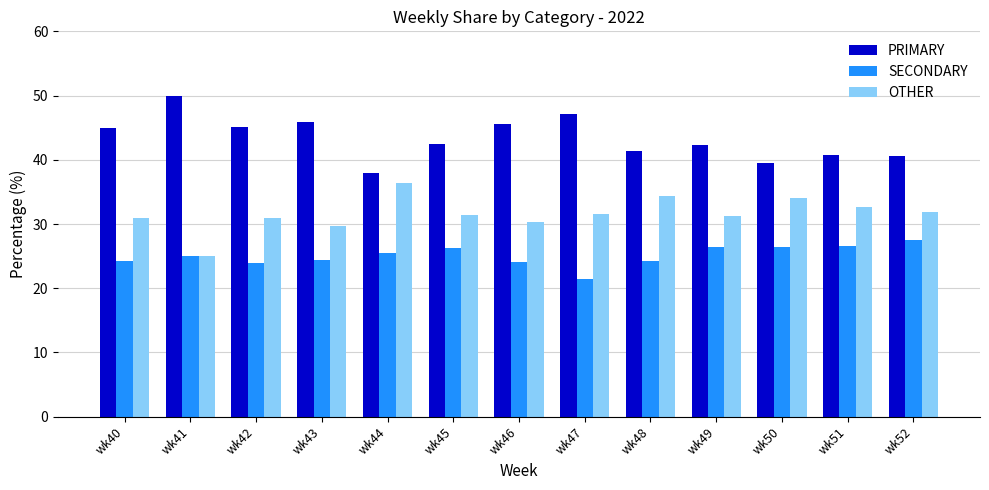

Which series has the largest total across all categories?

PRIMARY